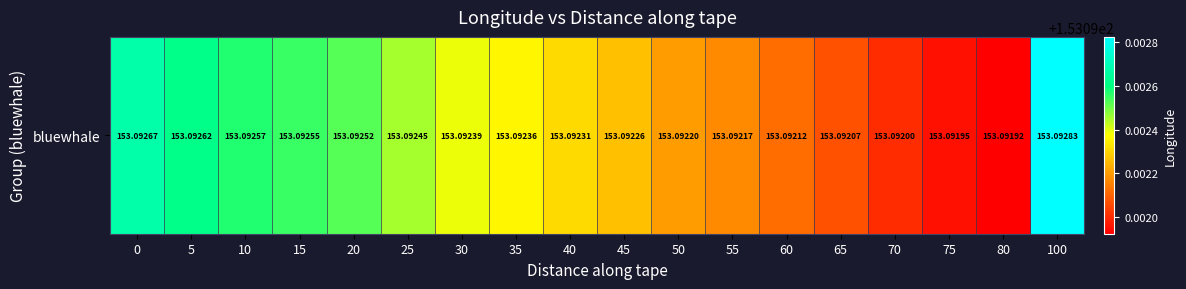

Between 100 and 0, which is larger?

100